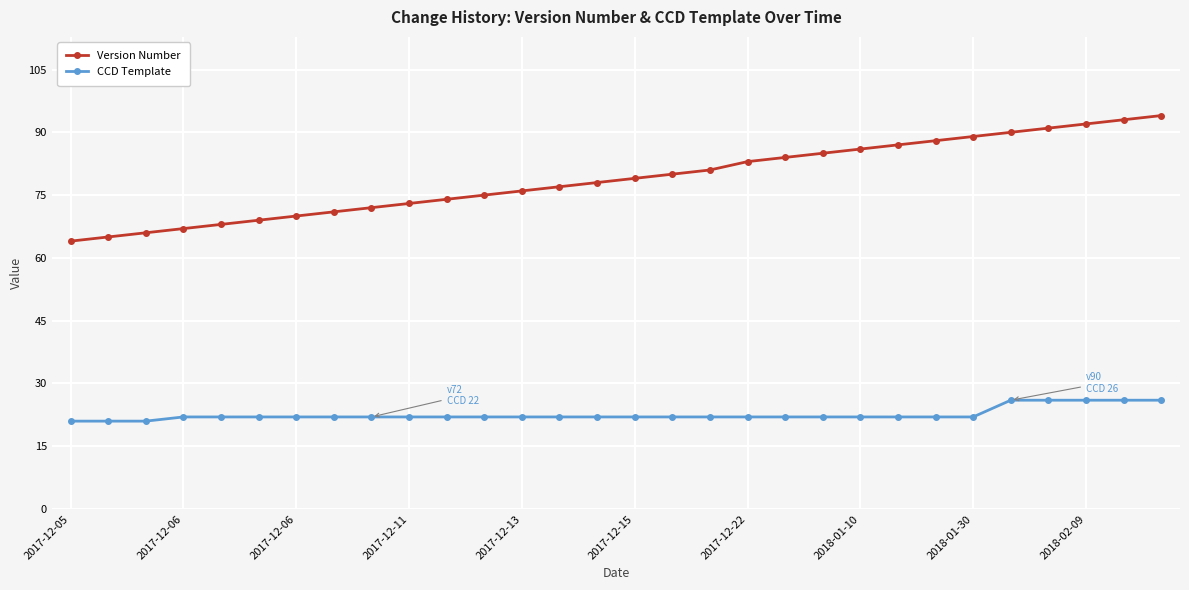

How many categories are shown in the chart?

30